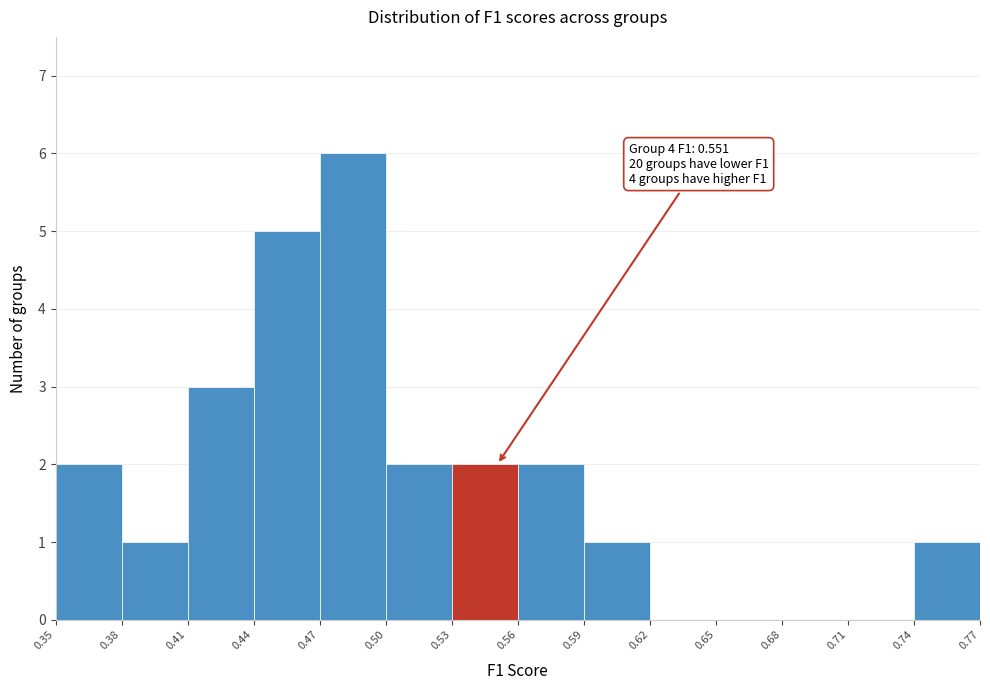

Which range on the x-axis has the tallest bar?

0.47 to 0.50